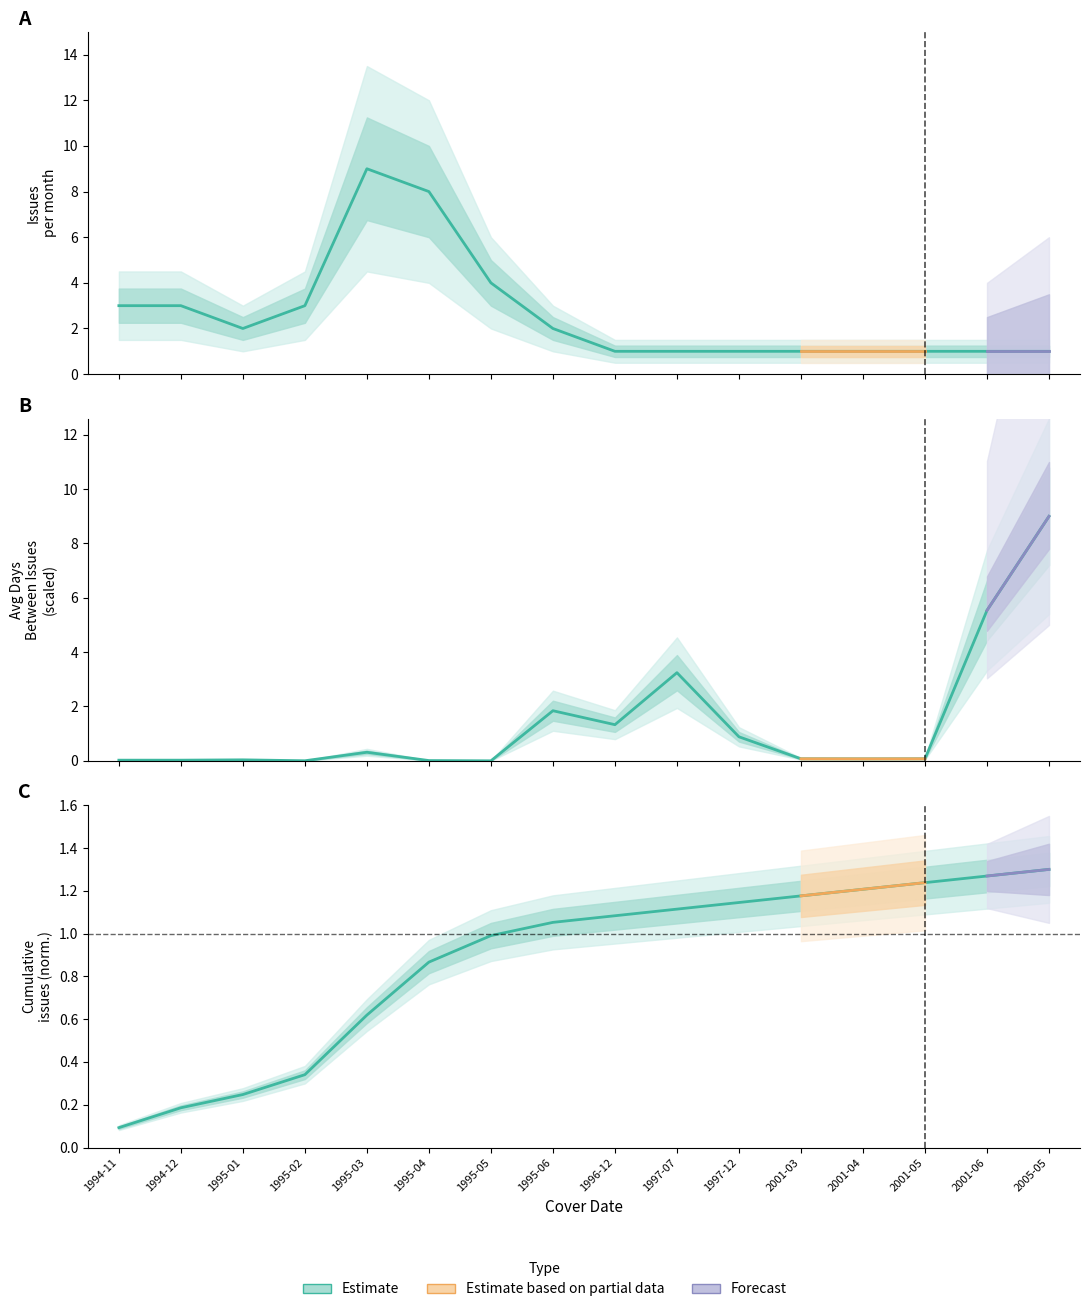

Rank the series by their maximum value, from highest to lowest.

Issues per Month, Avg Days Between Issues, Cumulative Issues